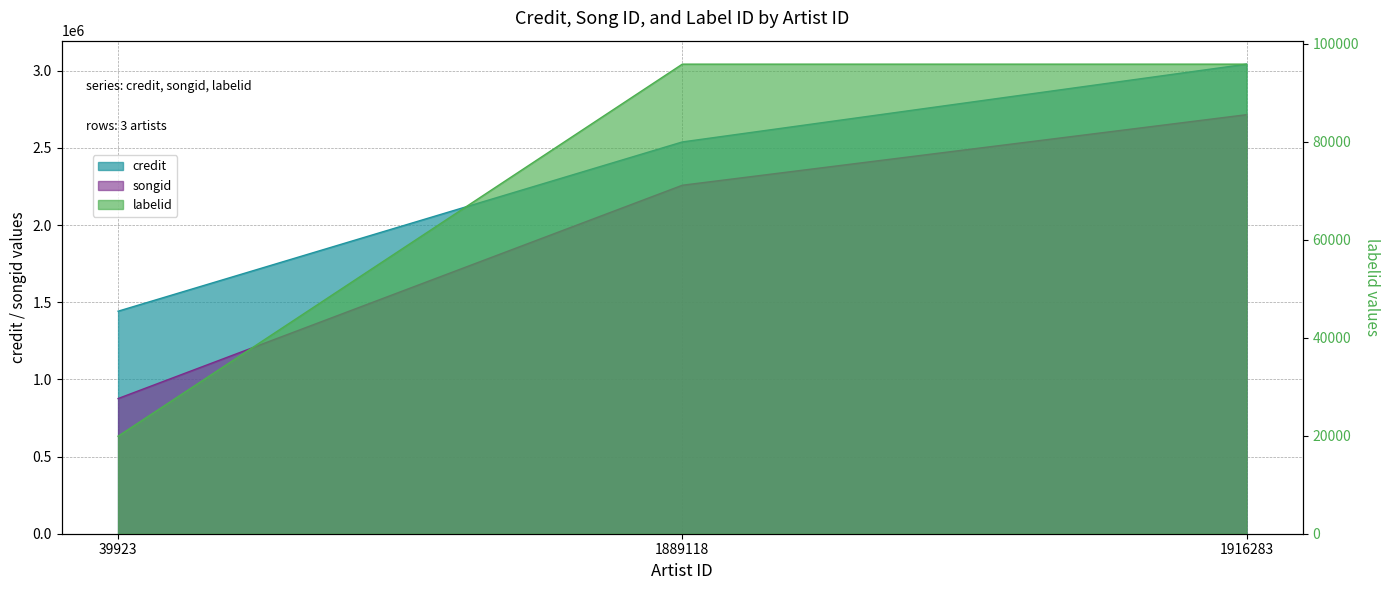

What is the total value across all series at 1916283?

5853826